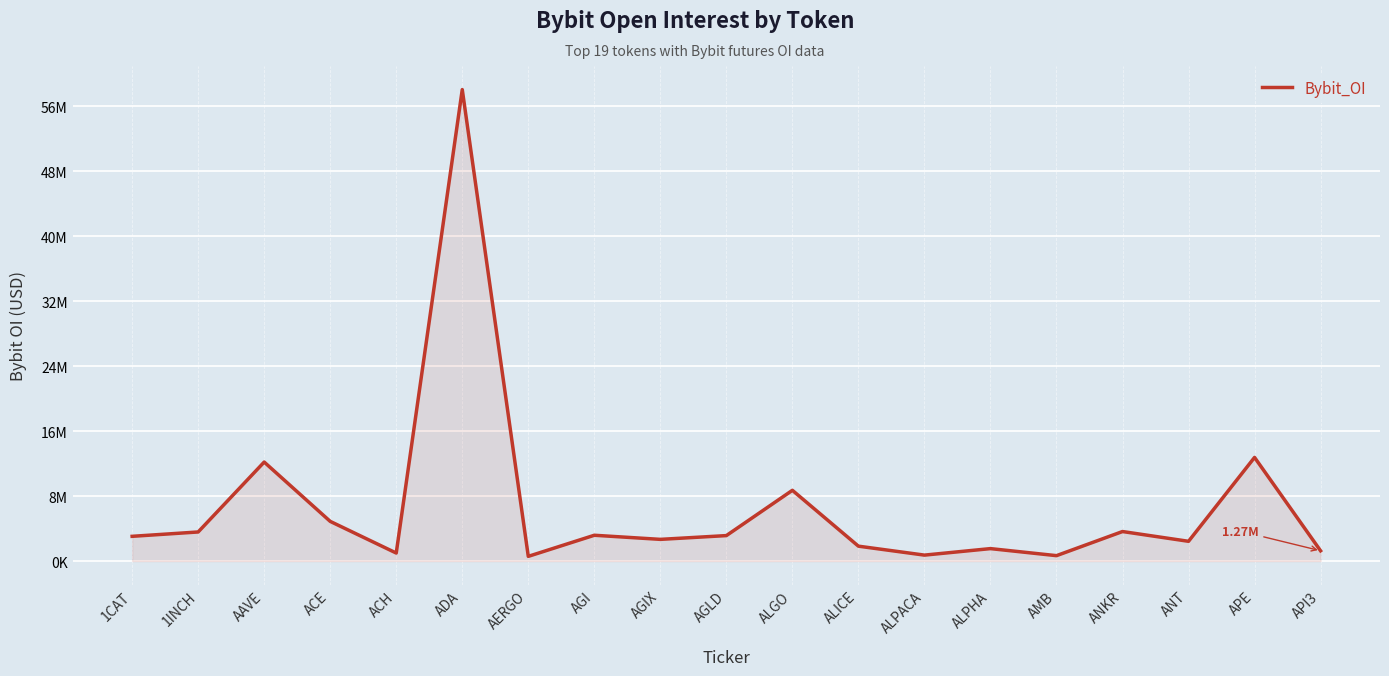

How many points are lower than both their immediate neighbors (excluding endpoints)?

6